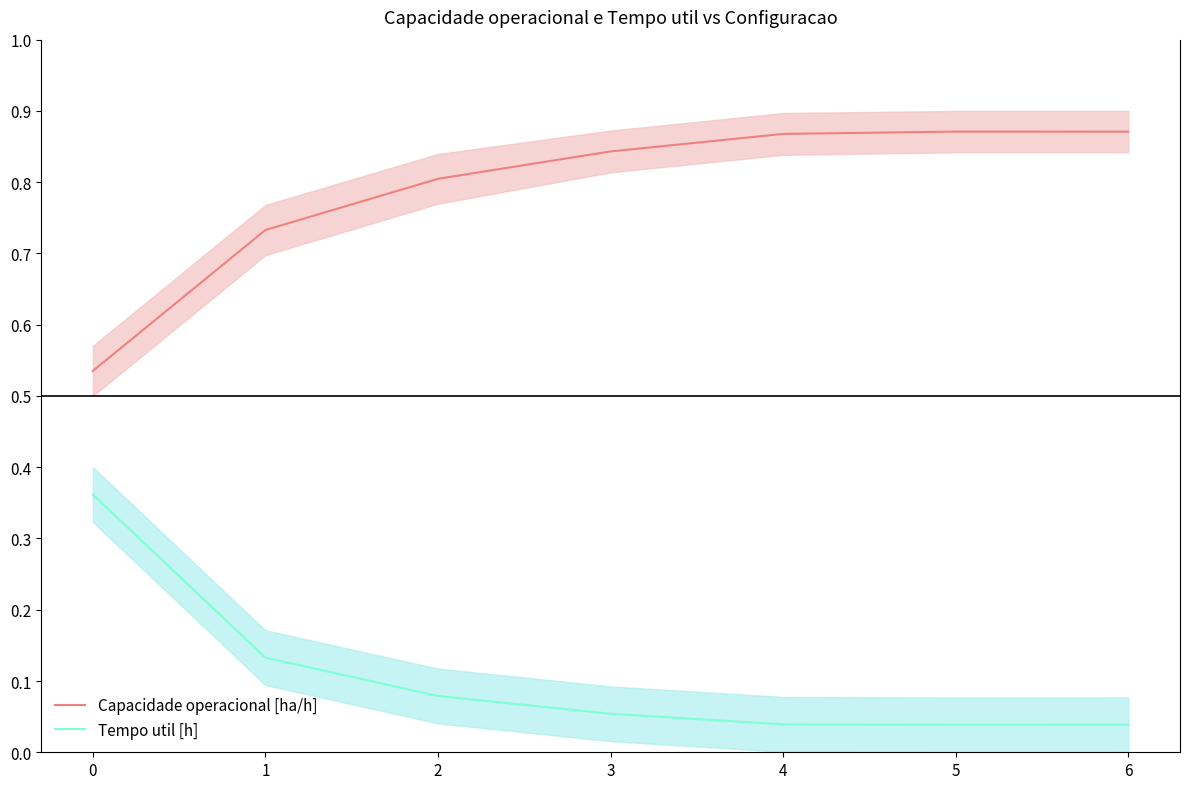

What are all the series names shown in the legend?

Capacidade operacional [ha/h], Tempo util [h]